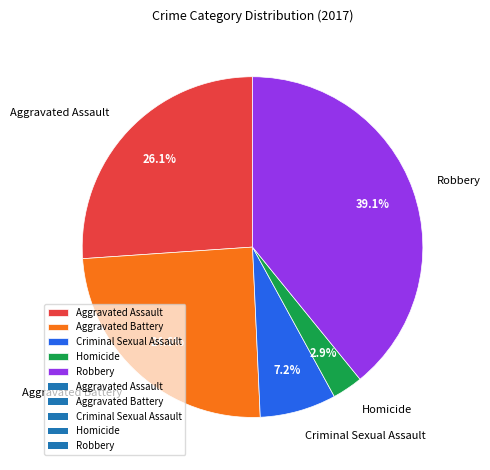

Does Criminal Sexual Assault account for over 50% of the chart?

No